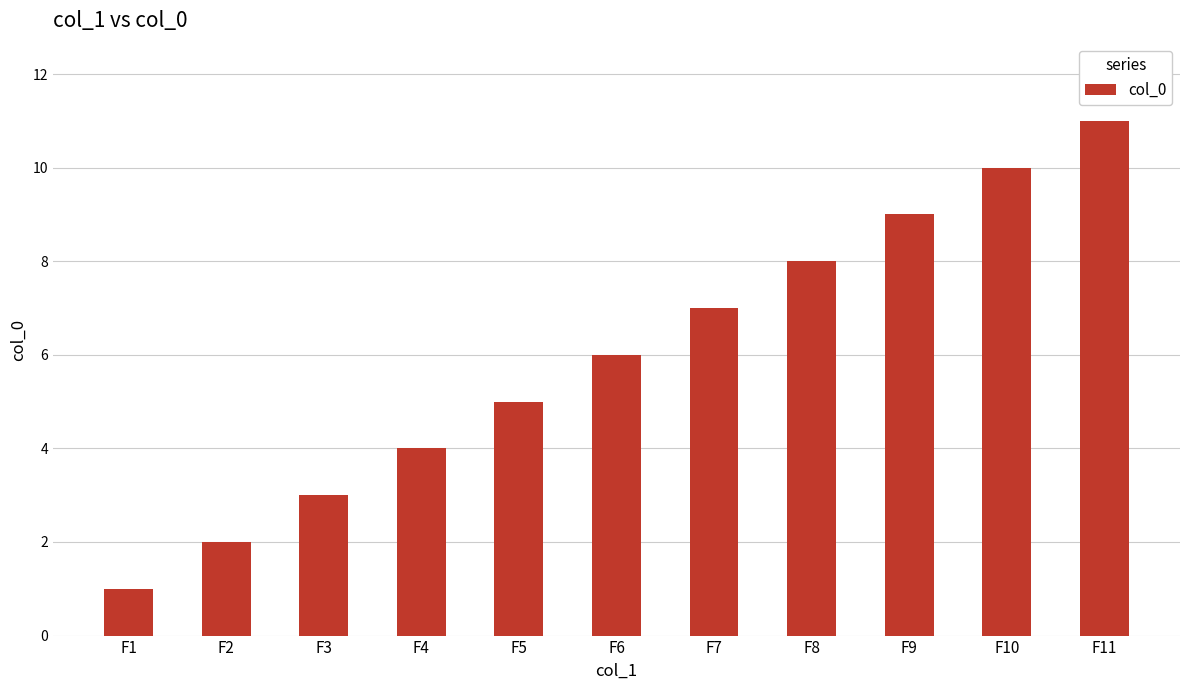

Which category has the highest value across all series?

F11